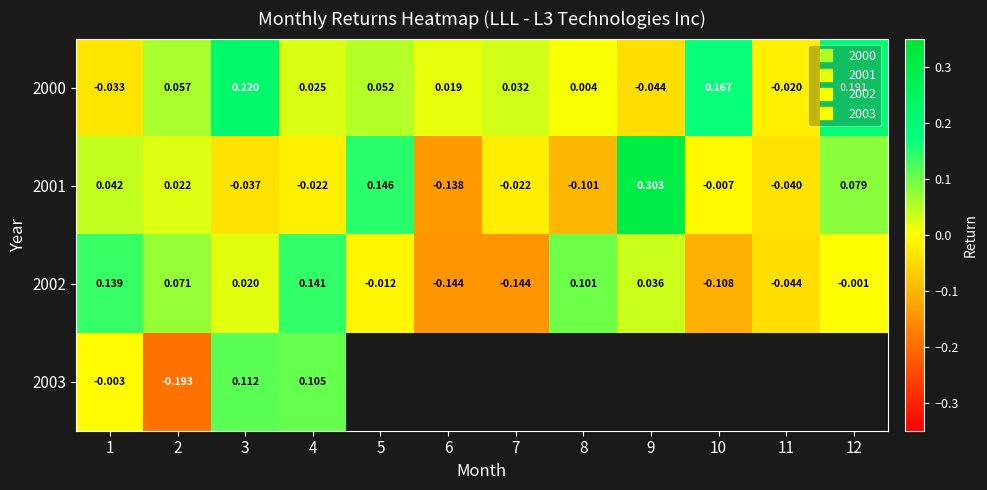

At how many categories does at least one series exceed 0?

11